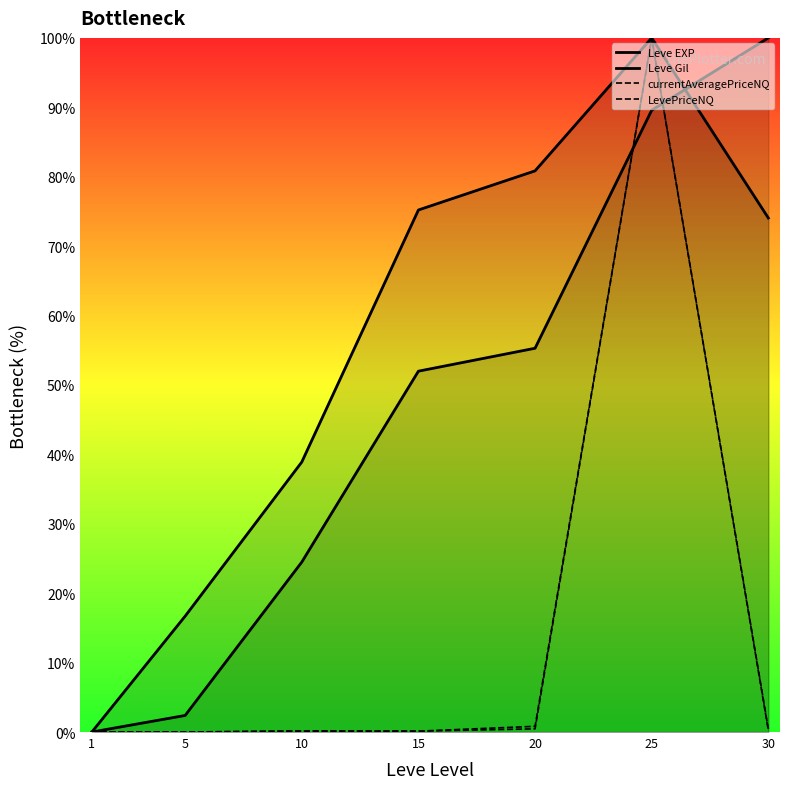

Which series has the widest spread of values?

Leve EXP